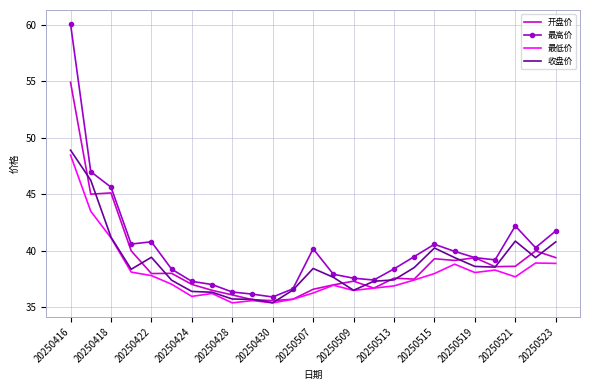

What is the greatest value displayed?

60.1